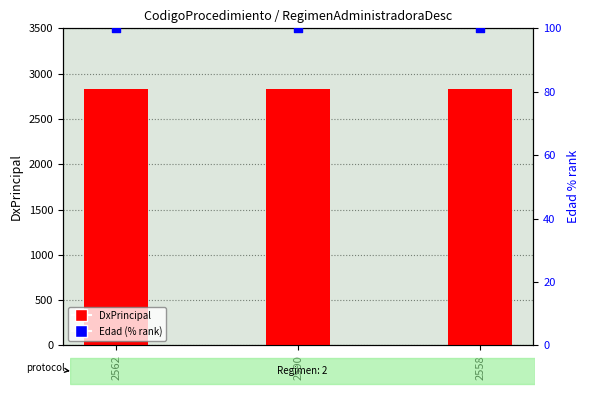

At how many categories does at least one series exceed 2109?

3